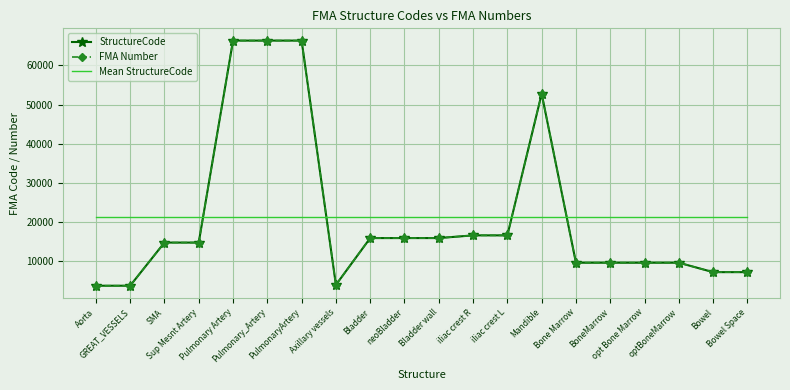

What is the difference between the maximum and minimum values in the FMA Number series?

62592.0